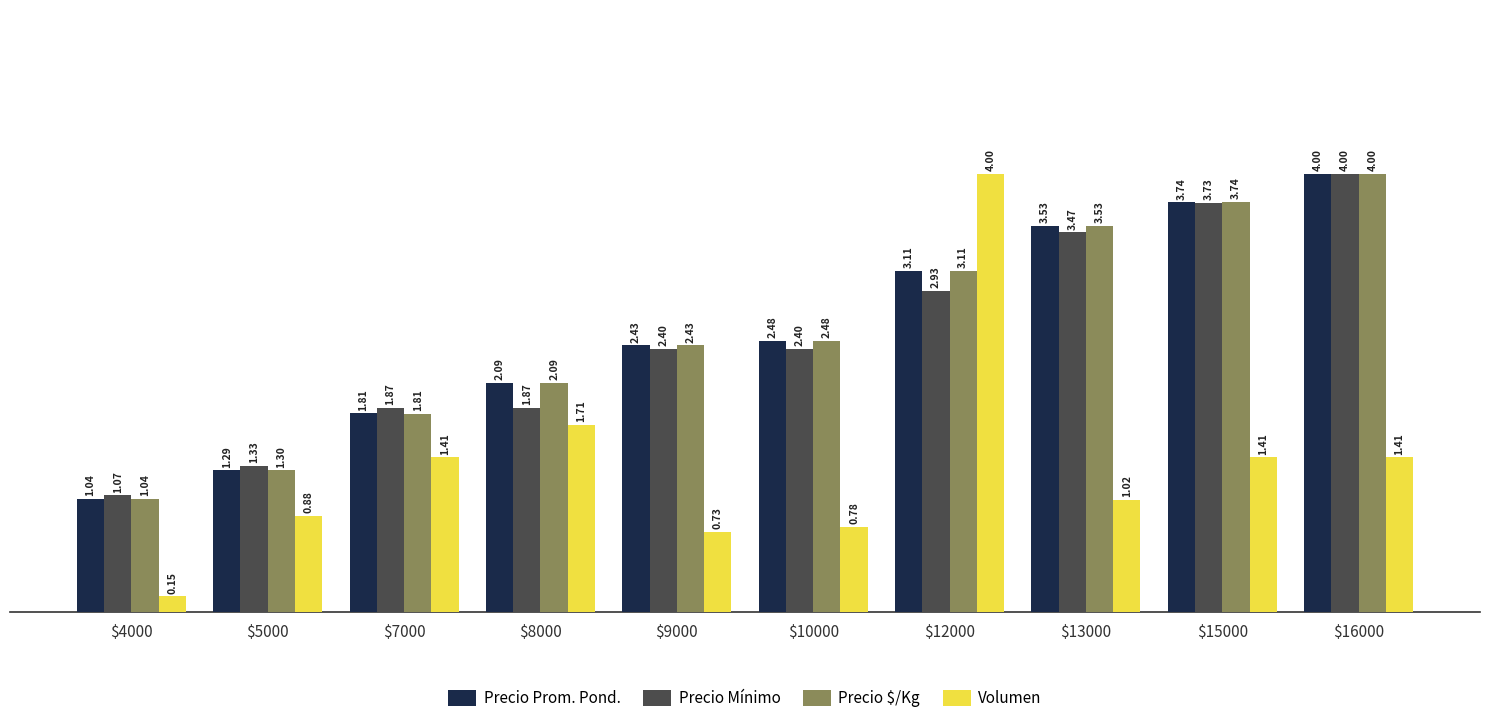

What is the maximum value shown in the chart?

4.0